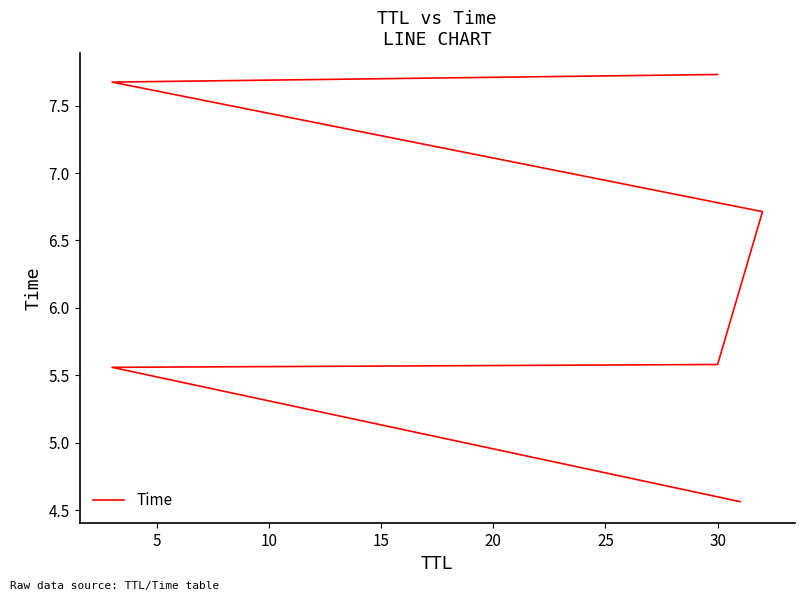

The value at 15 is 2.0. True or false?

False